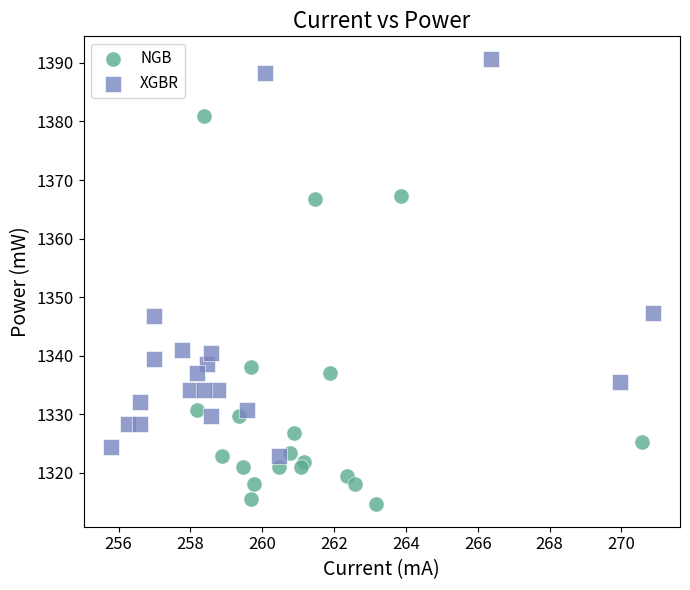

Which series contains the lowest Y value?

NGB